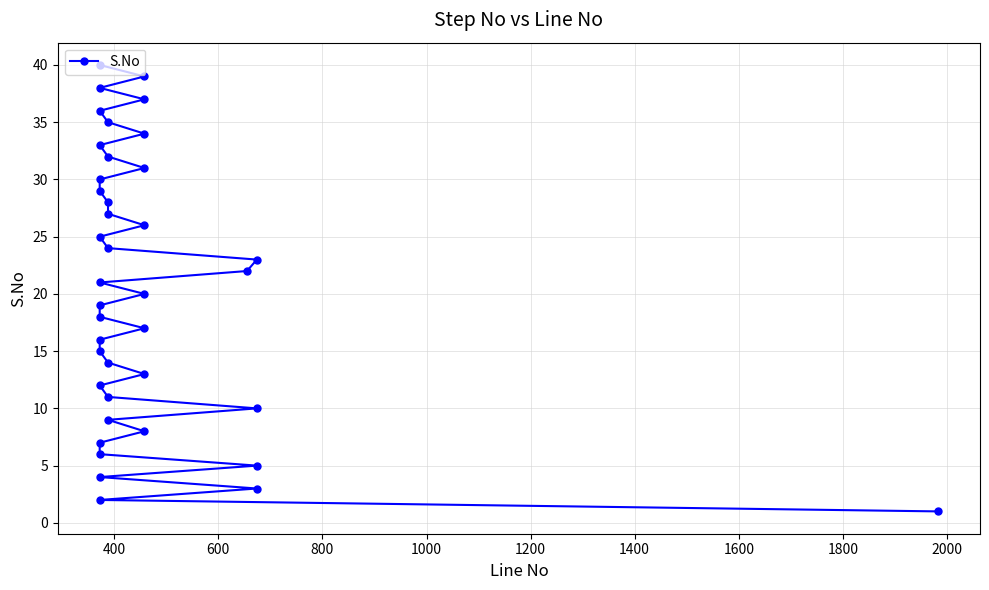

How many values are below 21?

20